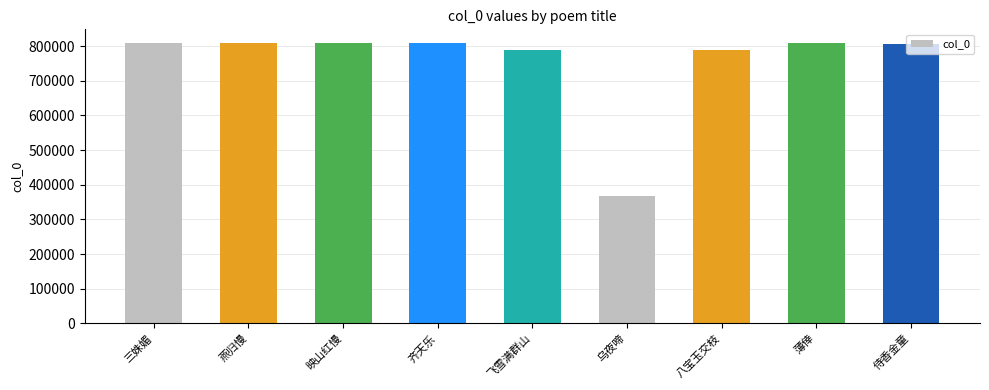

The value at 薄倖 is 1401306. True or false?

False